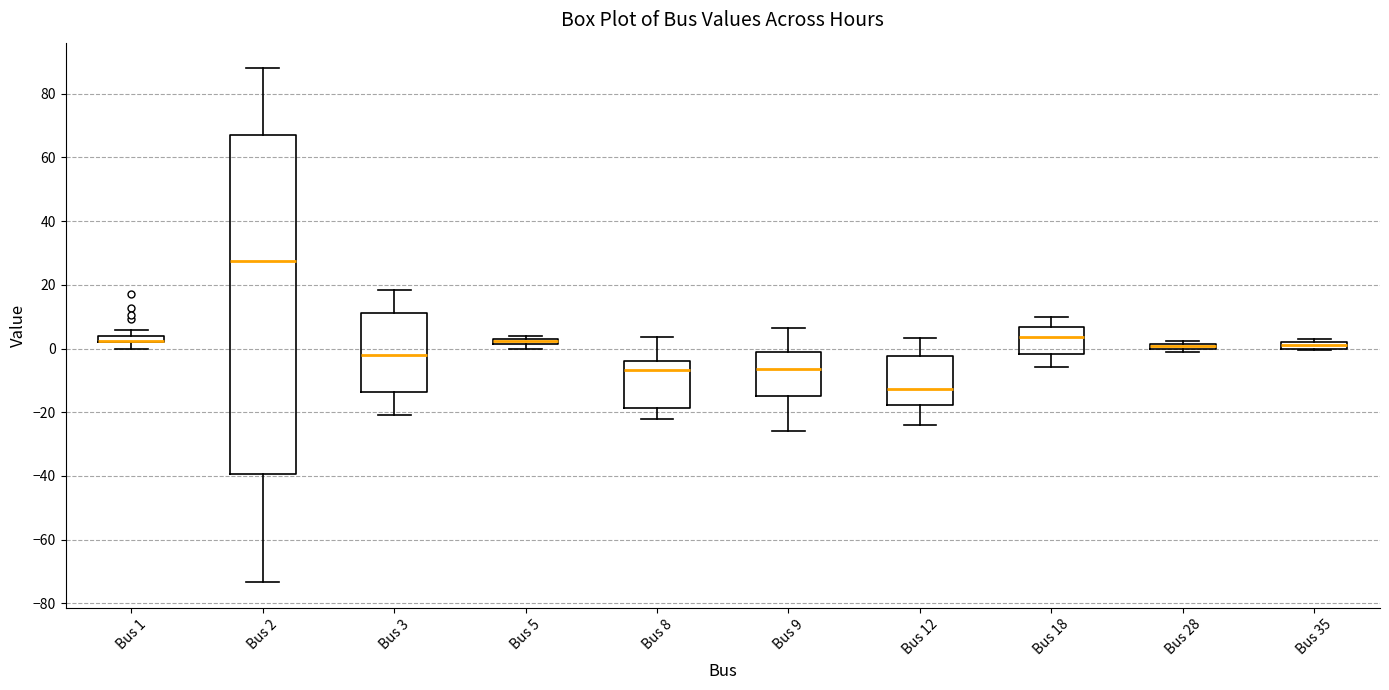

Comparing the boxes themselves (not the whiskers), which one is the tallest?

Bus 2